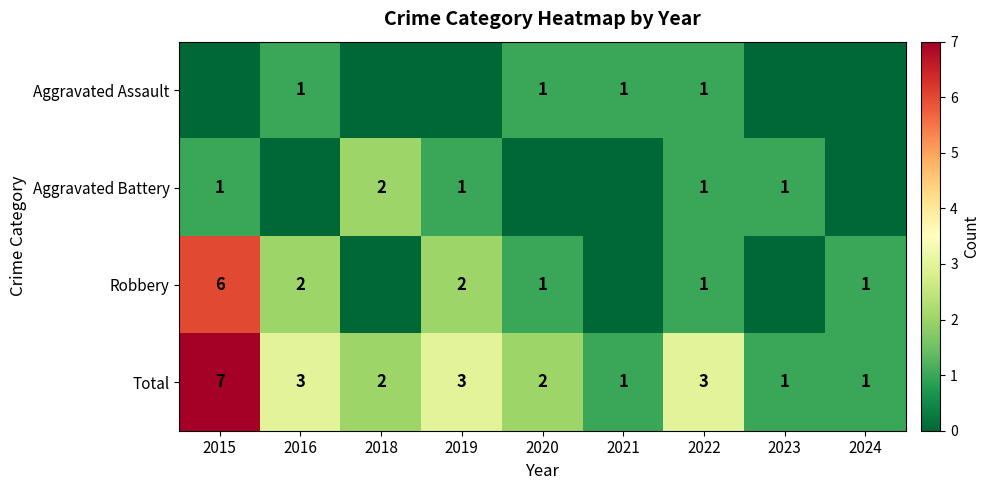

Is the value of Aggravated Assault at 2021 greater than the value of Robbery at 2015?

No